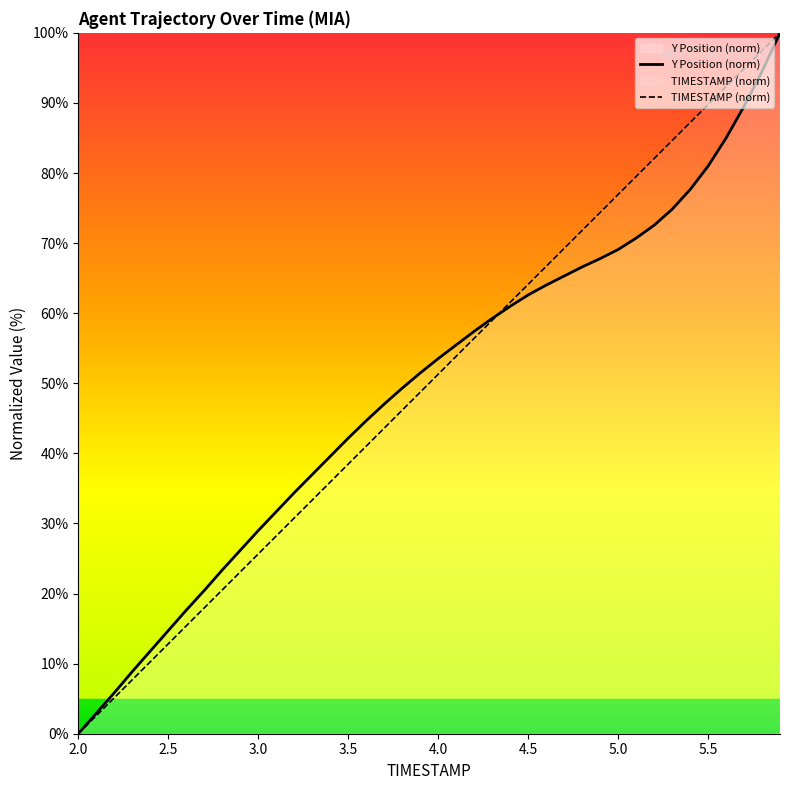

Rank the series by their maximum value, from lowest to highest.

TIMESTAMP, Y